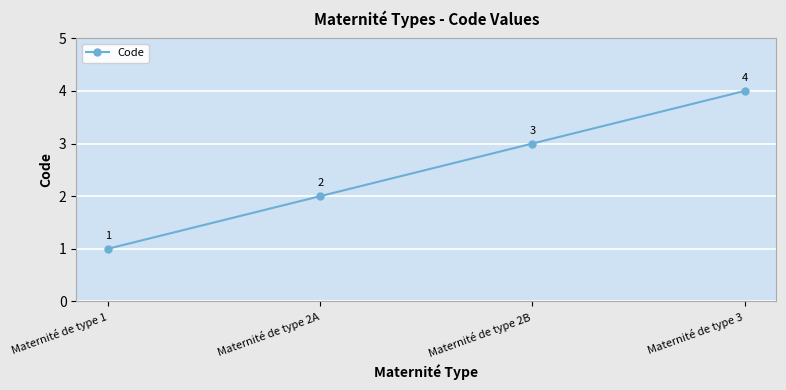

What is the value of the 3rd point from the left?

3